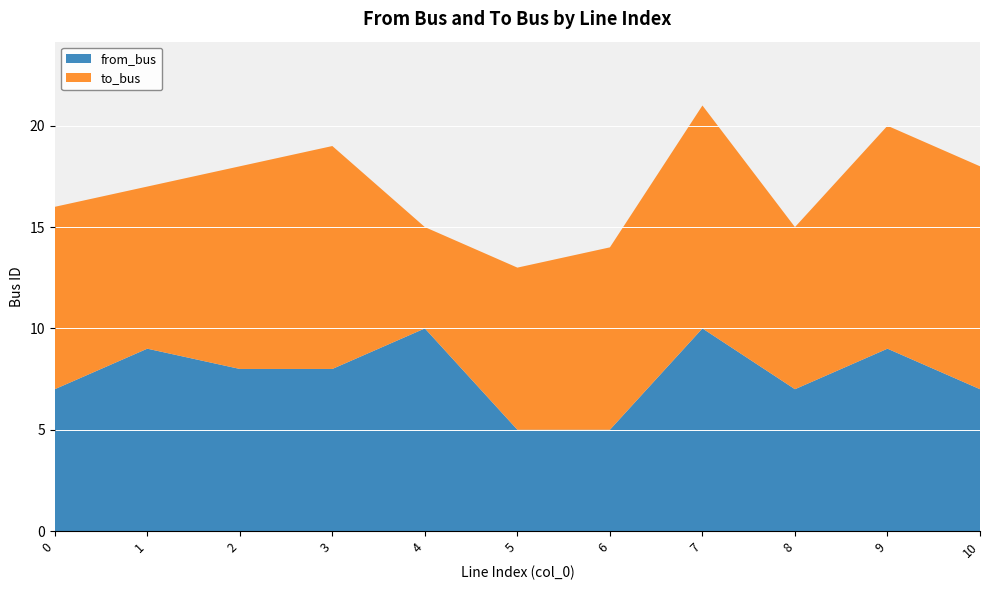

Reading left to right, extract all data points from this chart.

from_bus: 0=7	1=9	2=8	3=8	4=10	5=5	6=5	7=10	8=7	9=9	10=7
to_bus: 0=9	1=8	2=10	3=11	4=5	5=8	6=9	7=11	8=8	9=11	10=11